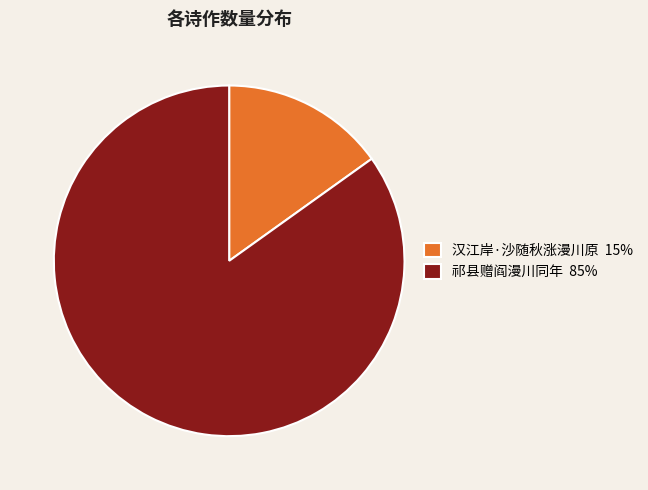

How many slices are in this pie chart?

2